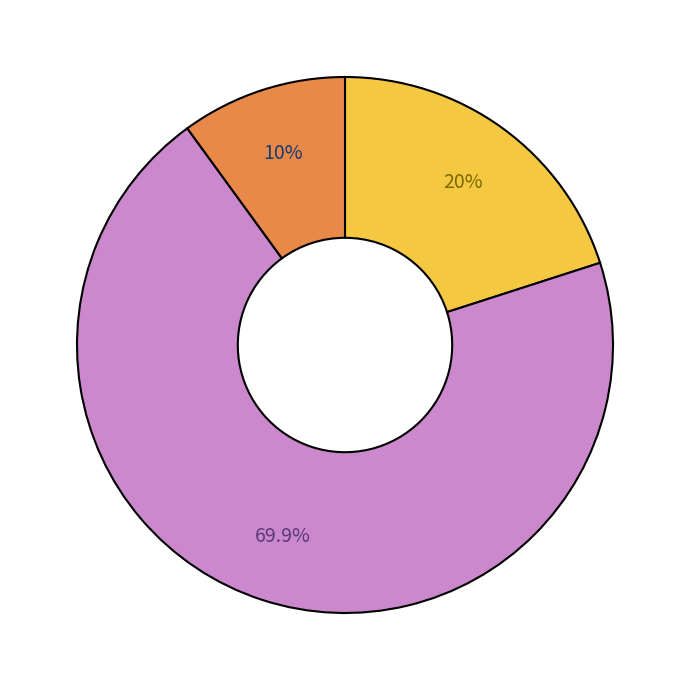

Is there a majority slice in this chart?

Yes